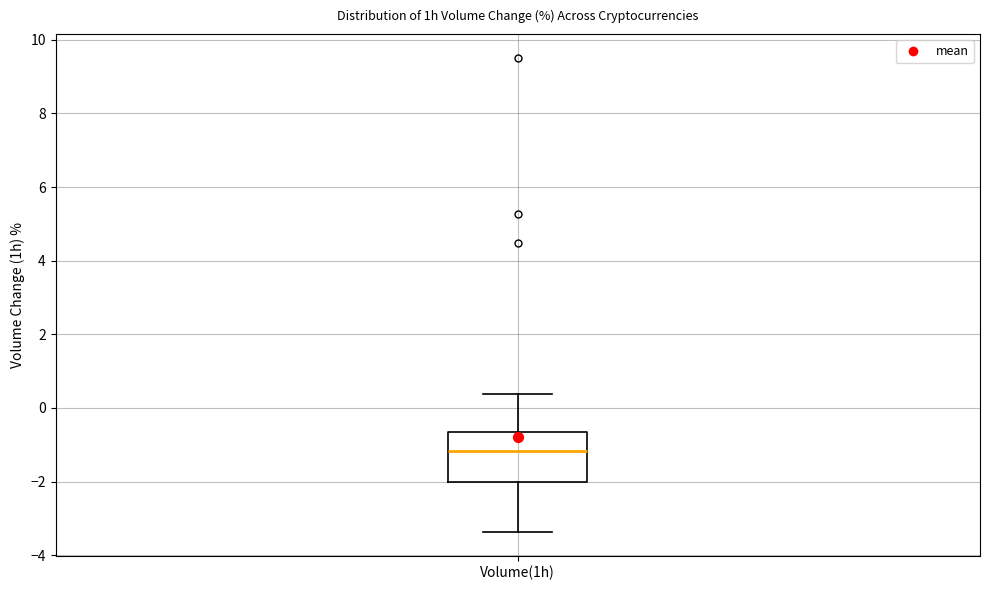

Read this box plot against the y-axis: the position of the median line, the range covered by the box, and the ends of both whiskers. The values are not printed on the chart, so give them approximately, as read against the axis.

median -1.2, box -2.0 to -0.6, whiskers -3.4 to 0.4